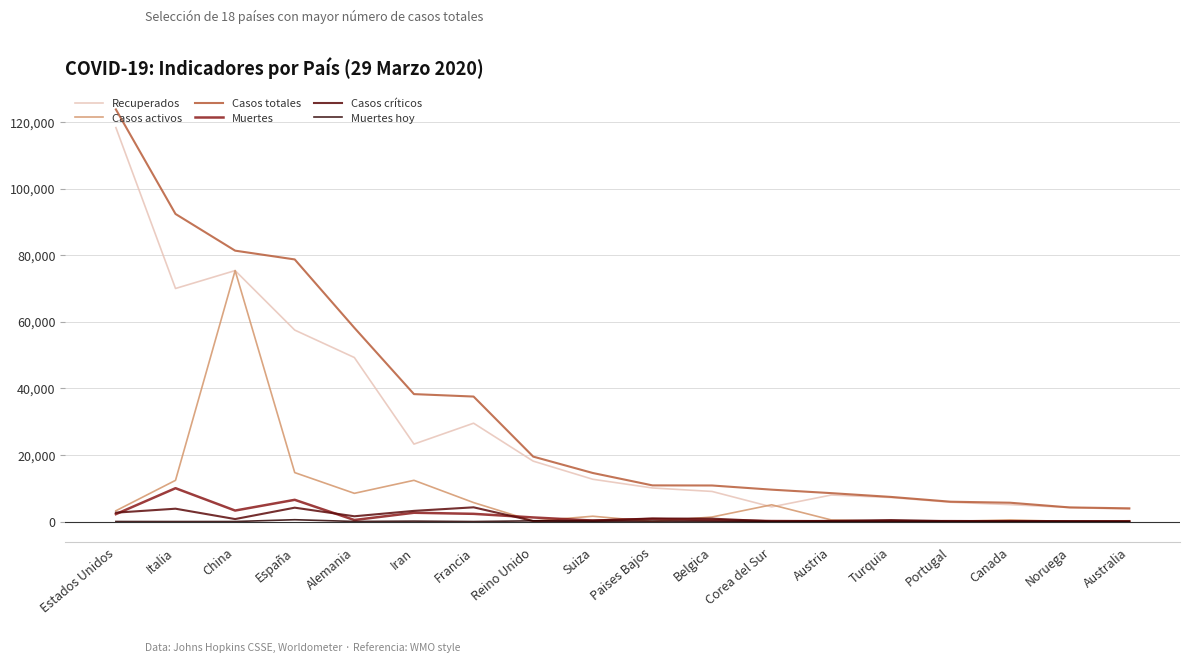

At which category is the sum across all series the highest?

Estados Unidos